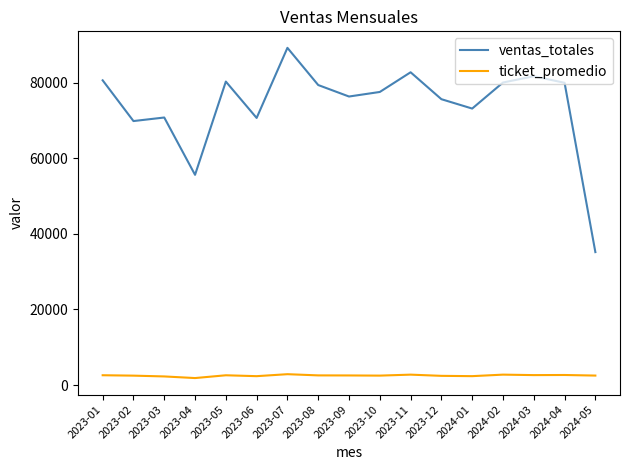

What is the difference between the highest and lowest values at 2023-05?

77685.5